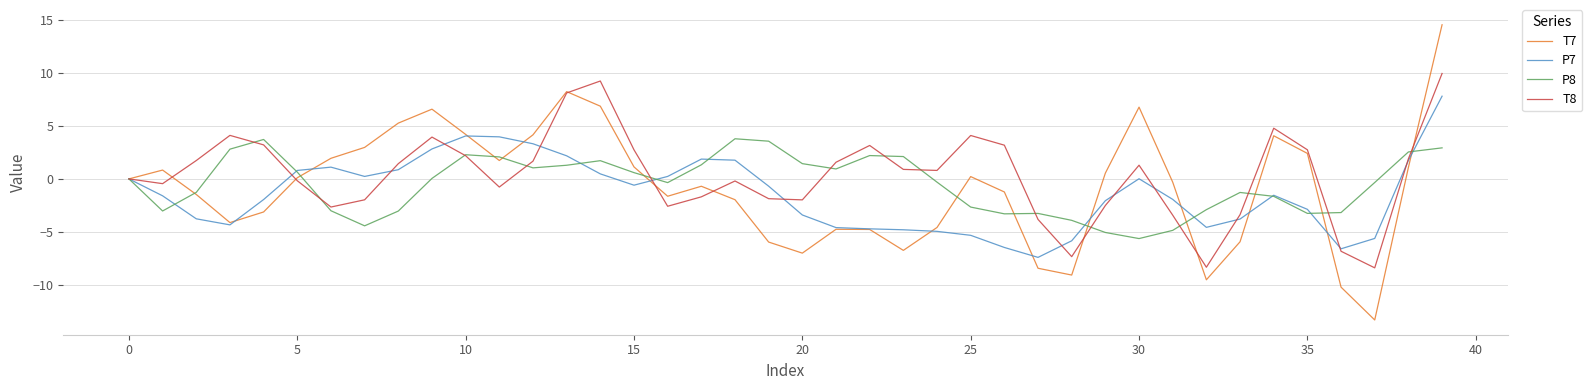

Which series has the widest spread of values?

T7